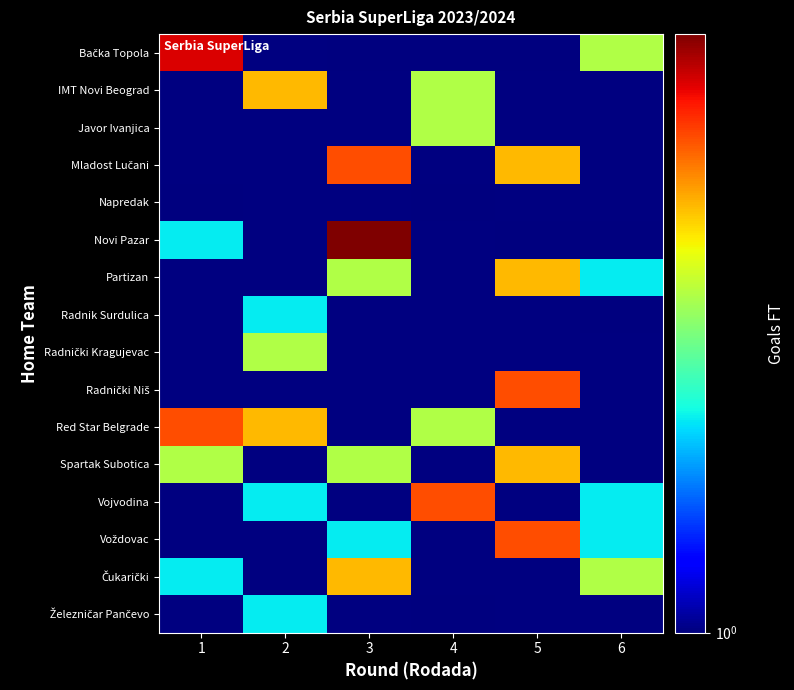

Which series has the largest range (max minus min)?

row_5